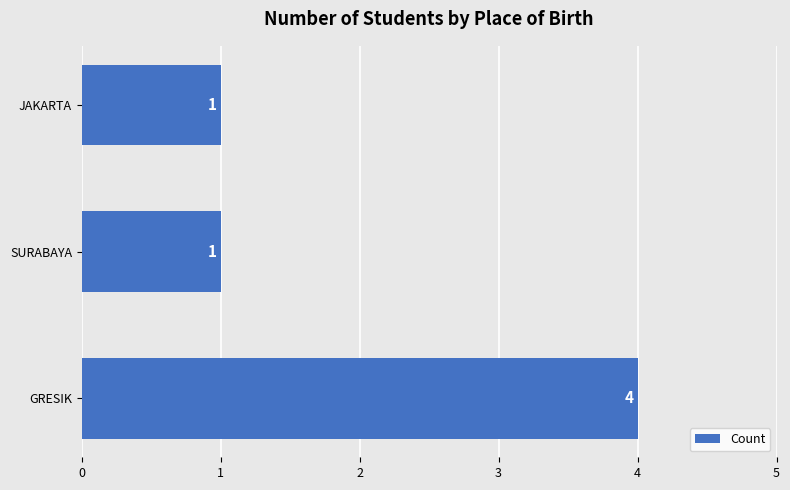

How many bars are there in total?

3